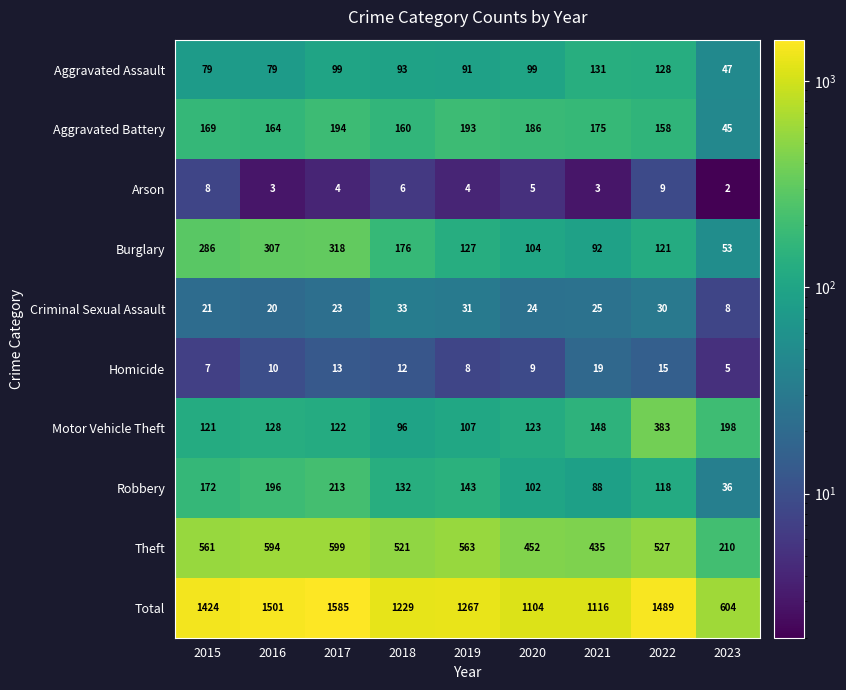

What is the difference between the maximum and minimum values in the Robbery series?

177